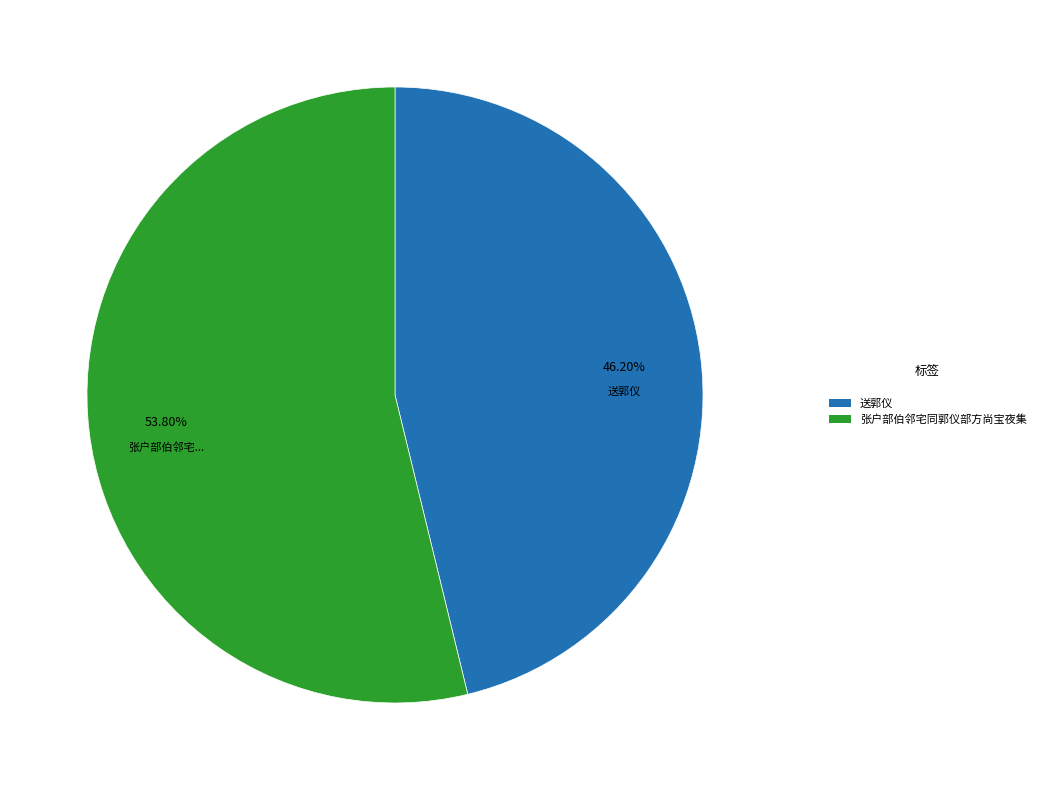

Which slice represents more than half of the pie?

张户部伯邻宅同郭仪部方尚宝夜集